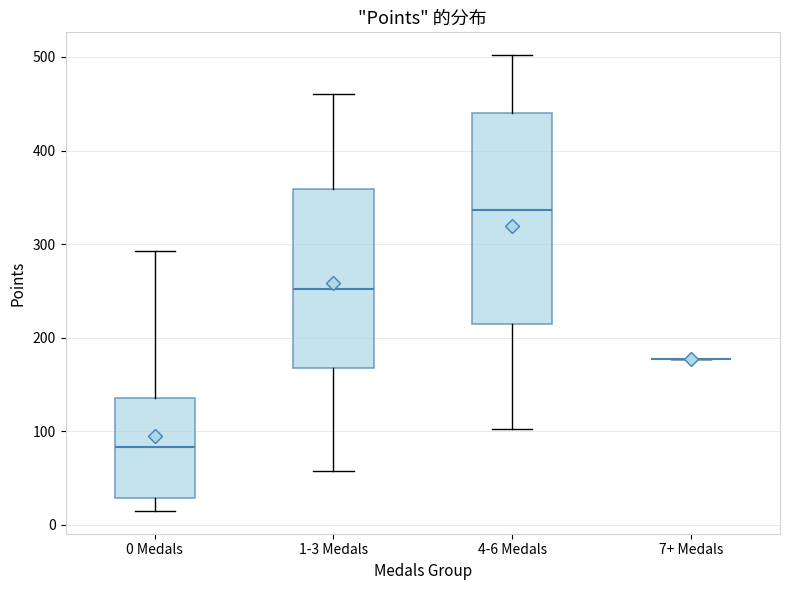

Reading left to right, transcribe this box plot: for each box, give where its median line is, the range the box spans, and where its two whiskers end, as read against the y-axis. The values are not printed on the chart, so give them approximately, as read against the axis.

0 Medals: median 80, box 30 to 140, whiskers 20 to 290
1-3 Medals: median 250, box 170 to 360, whiskers 60 to 460
4-6 Medals: median 340, box 210 to 440, whiskers 100 to 500
7+ Medals: box collapsed to a line at 180, whiskers 180 to 180